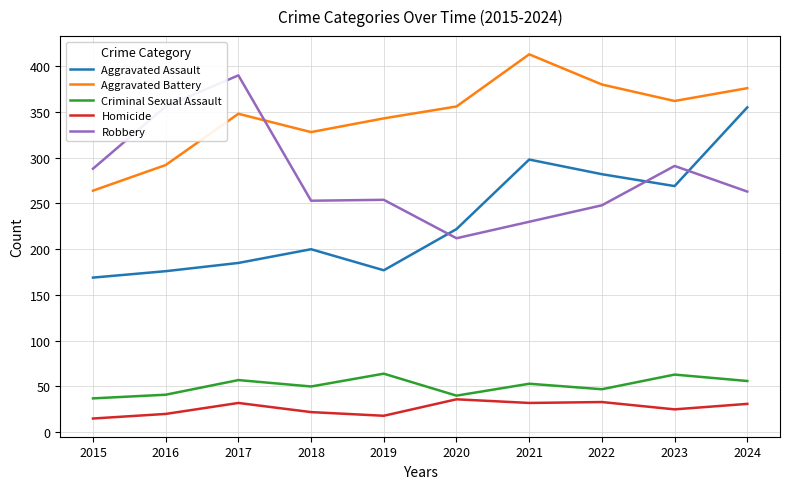

Which category has the highest value across all series?

2021